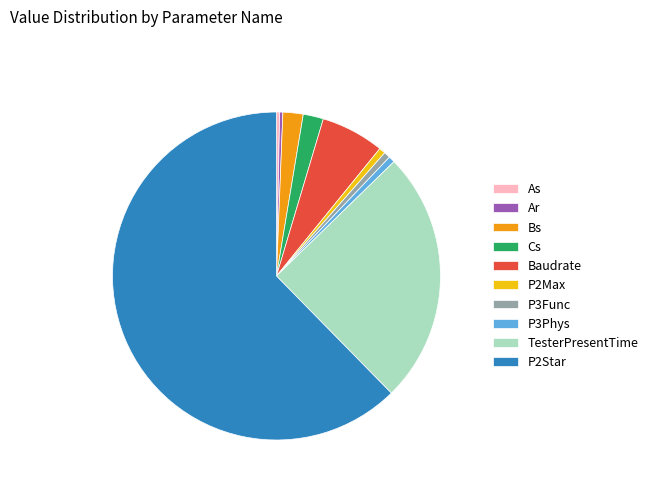

Do TesterPresentTime and As together represent more than half of the pie?

No